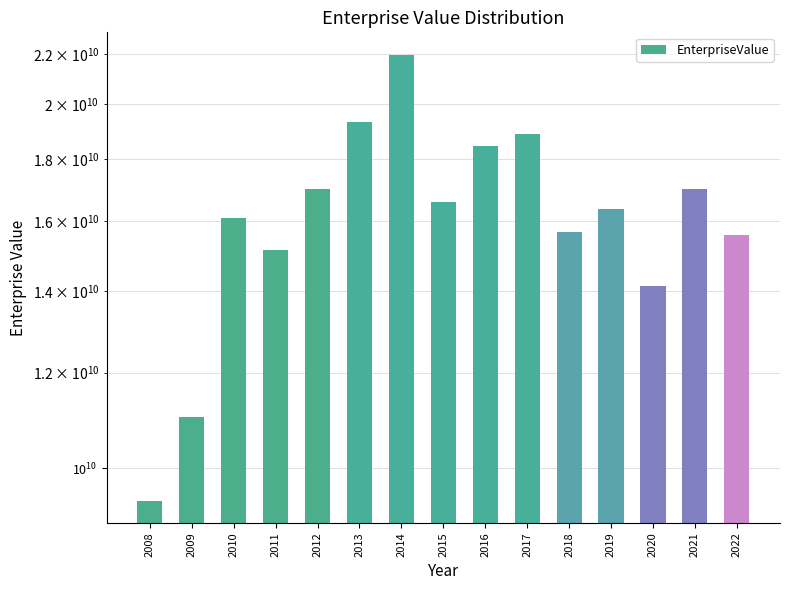

Is it true that the value at 2008 is 9406903402.7?

True